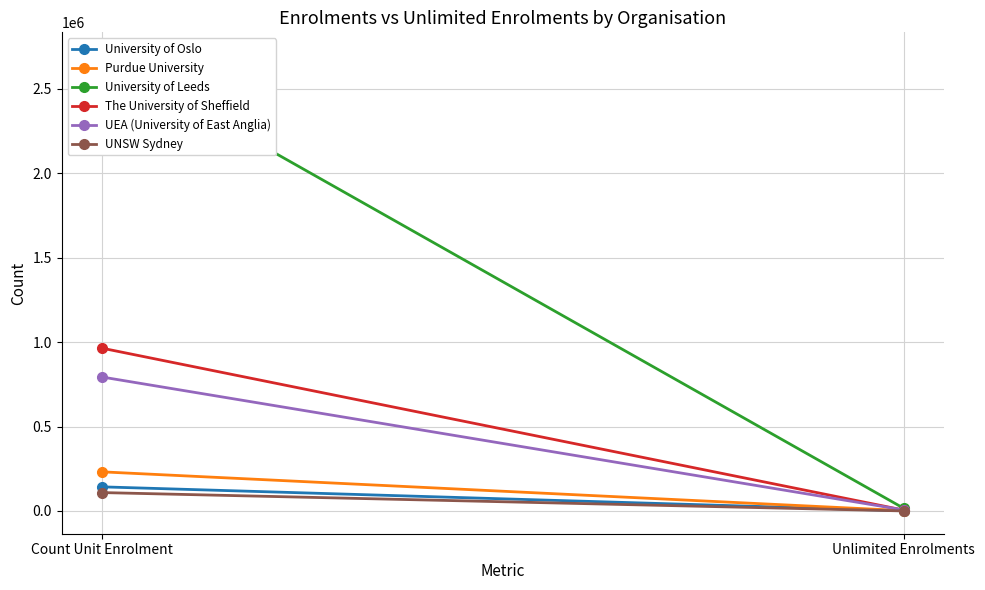

Count the The University of Sheffield values in the range 4994 to 964163.

2